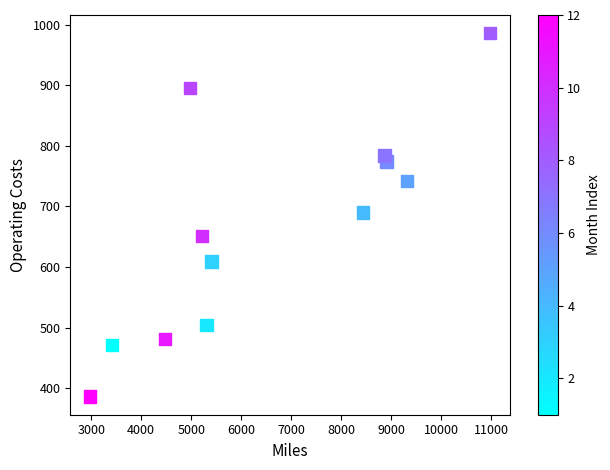

What is the average Y value?

664